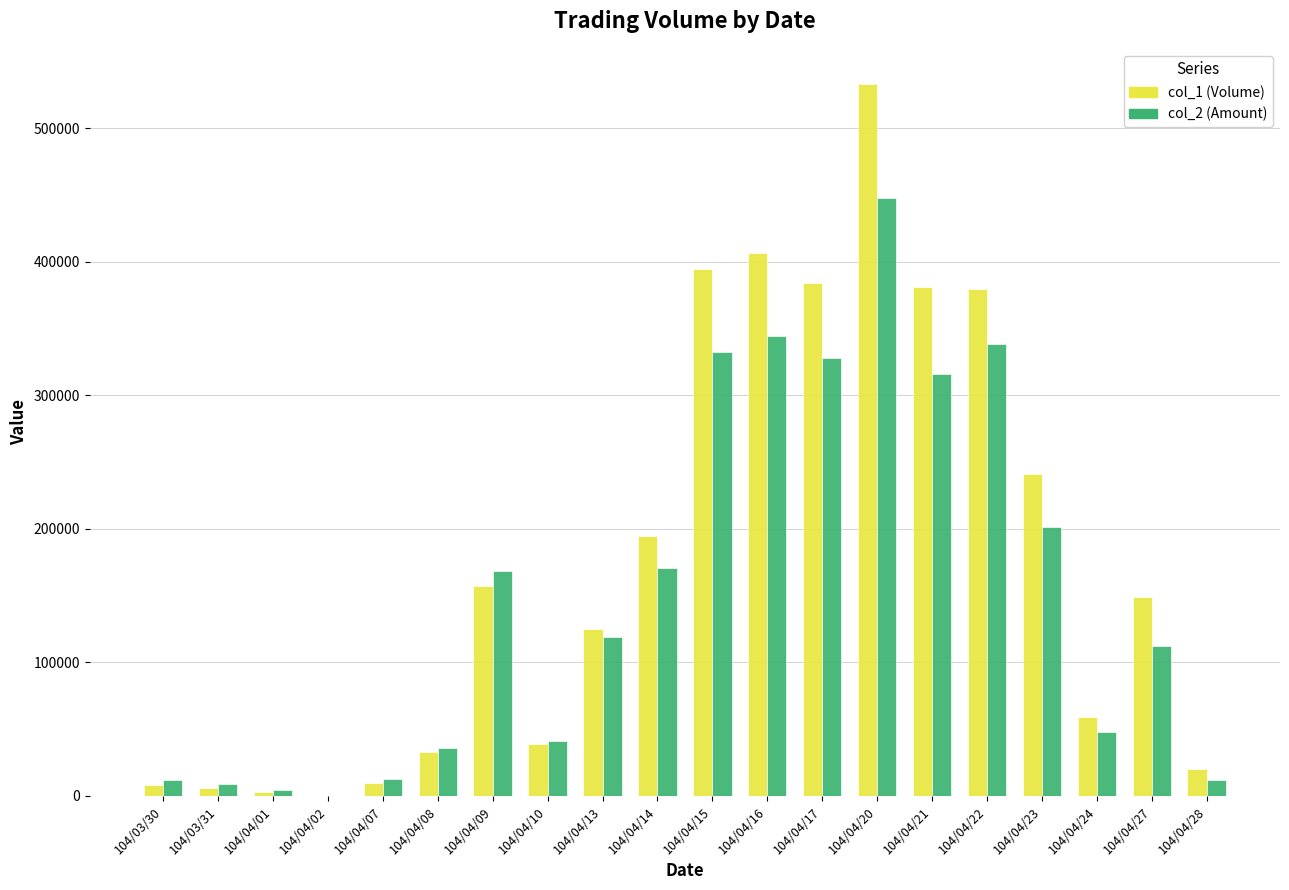

What are all the series names shown in the legend?

col_1 (Volume), col_2 (Amount)